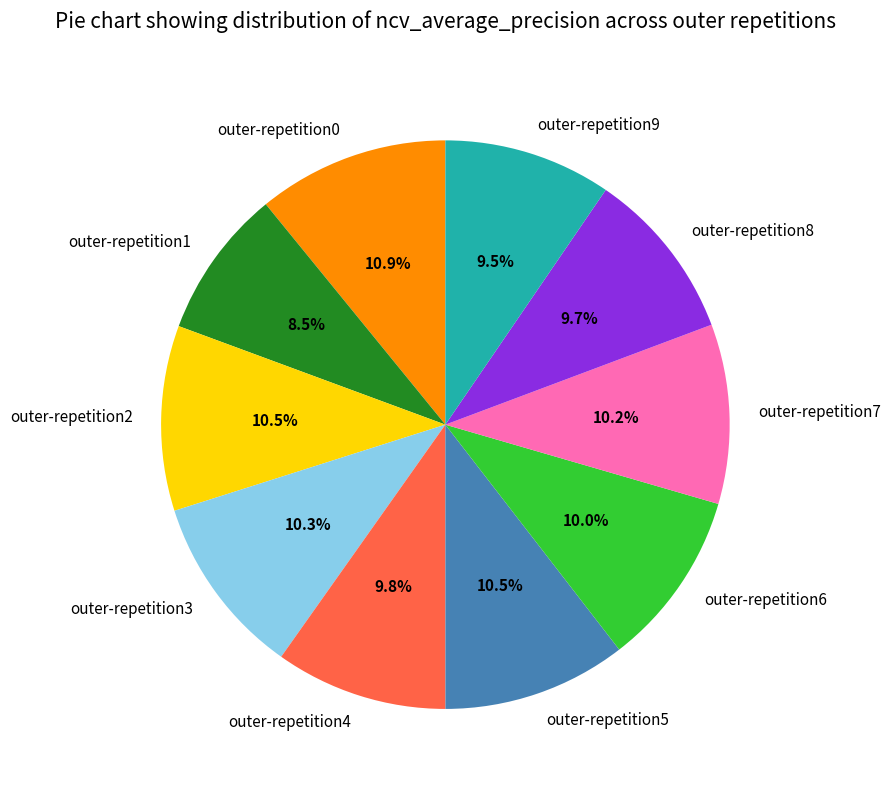

Combined, do outer-repetition8 and outer-repetition4 account for over 50%?

No